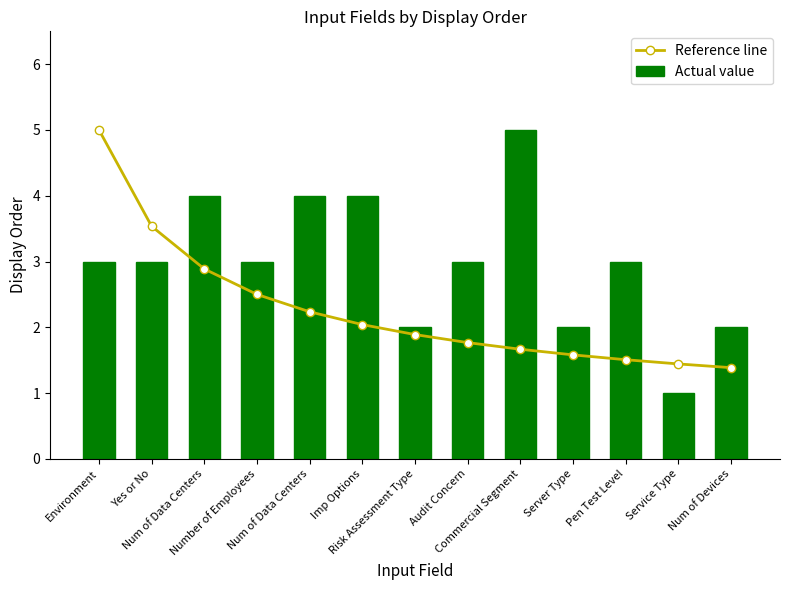

Count the number of data series in this chart.

2